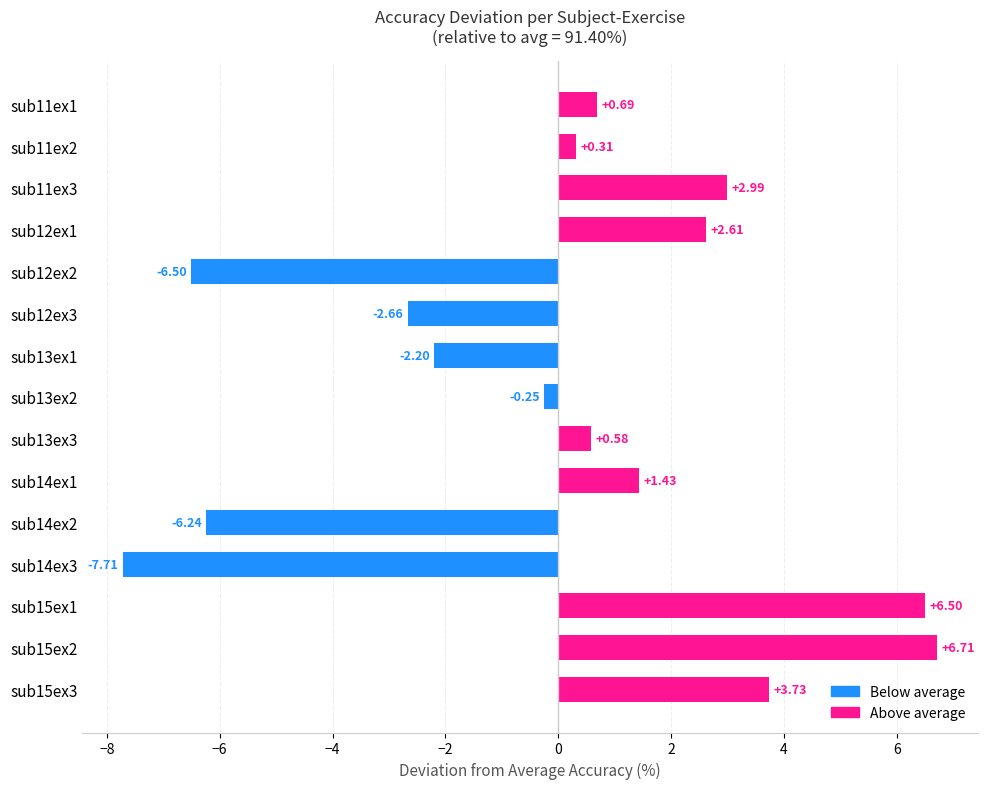

Between sub11ex2 and sub13ex2, which is larger?

sub11ex2